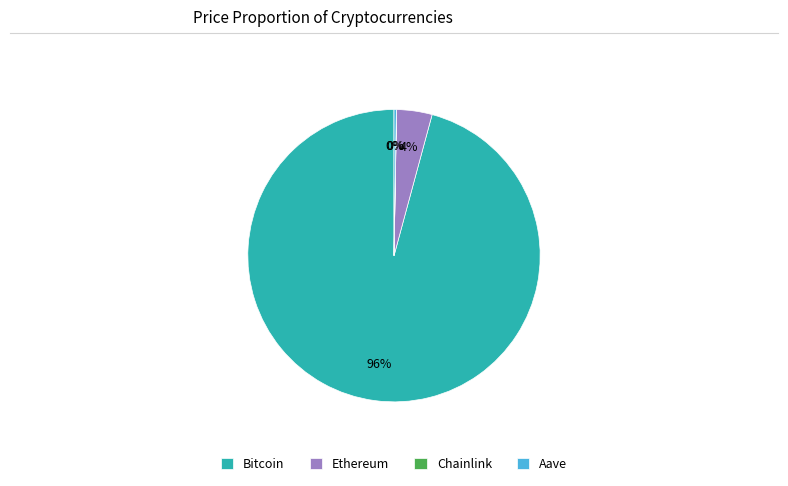

To the nearest percent, what is the average slice percentage?

25%